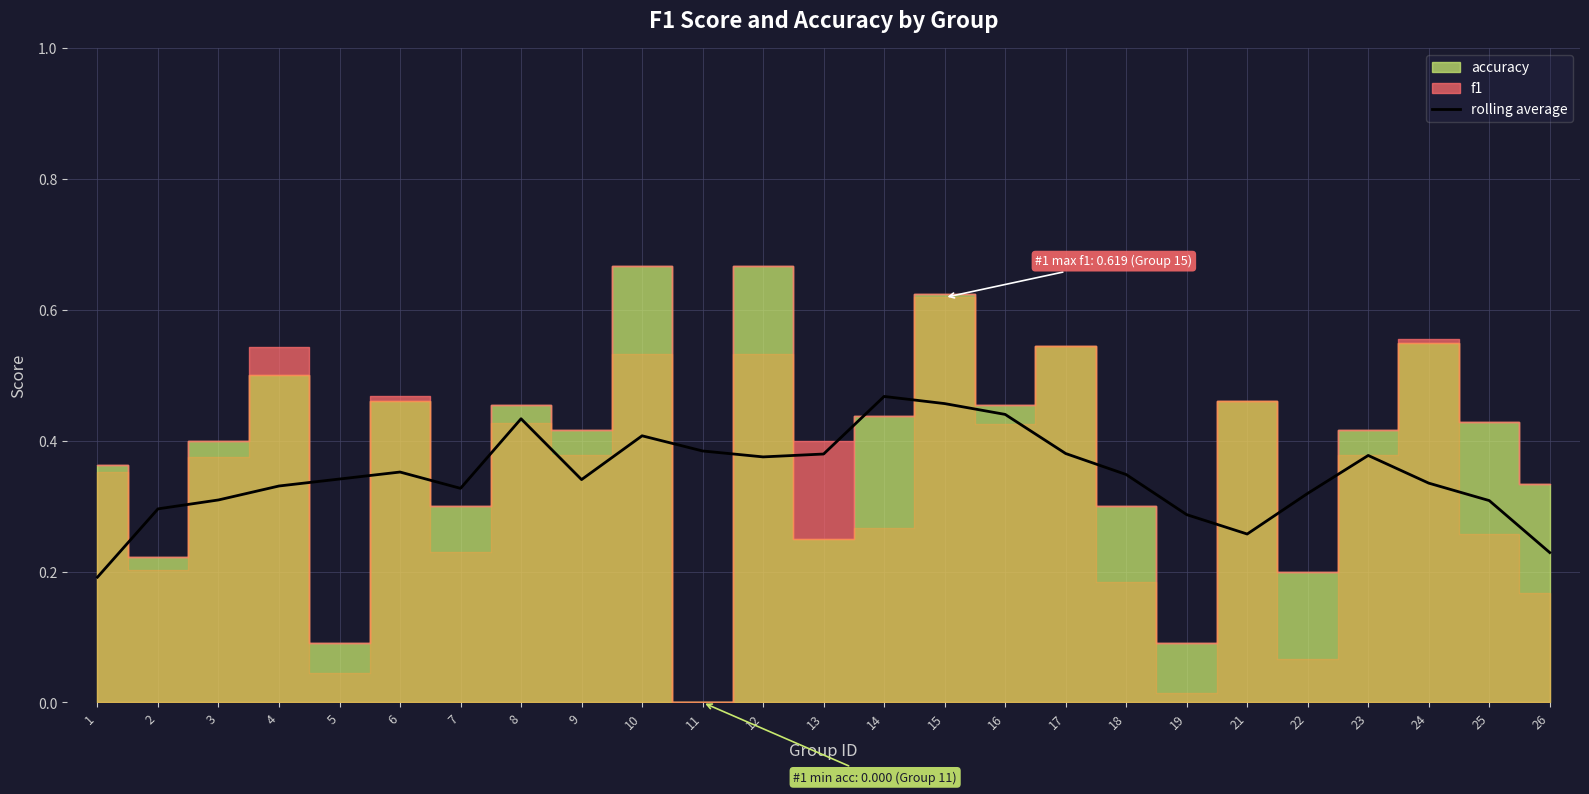

Where is the data nearest to the value 0?

1